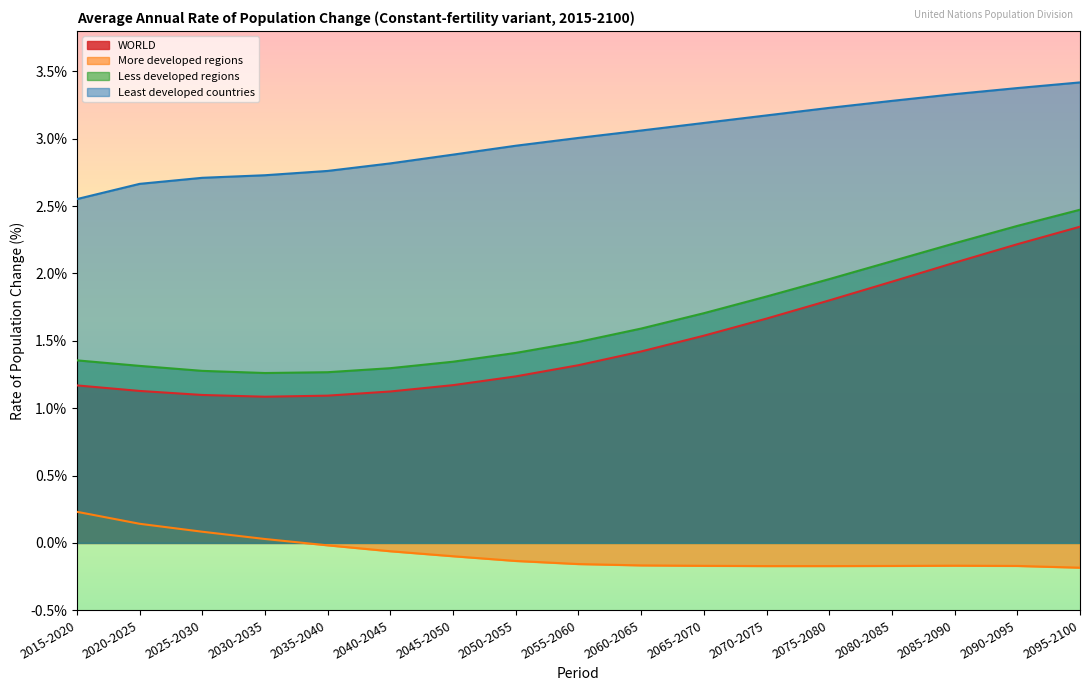

Is the value of Least developed countries at 2080-2085 greater than the value of Less developed regions at 2050-2055?

Yes